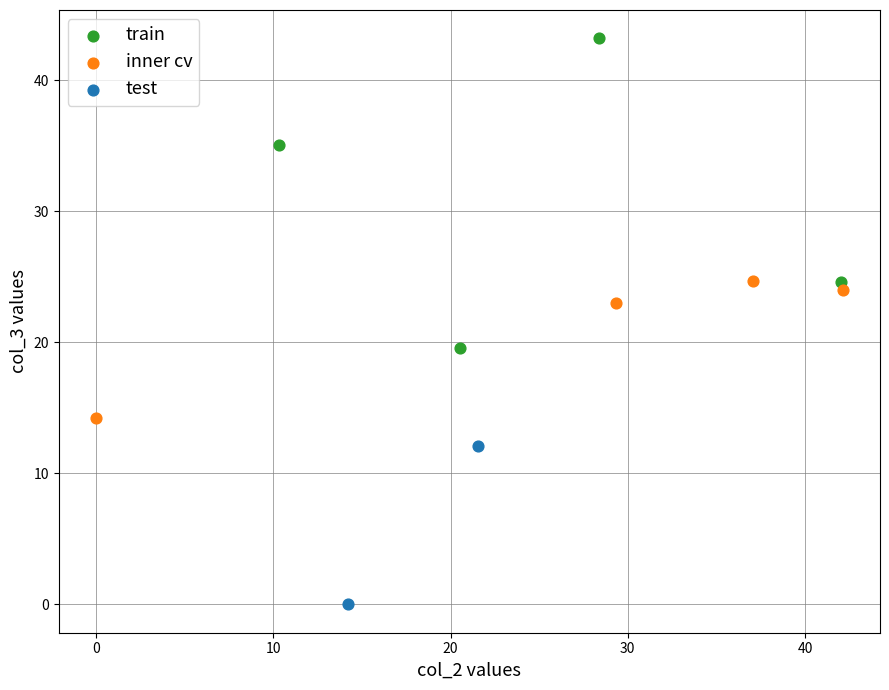

What are all the series names shown in the legend?

train, inner cv, test